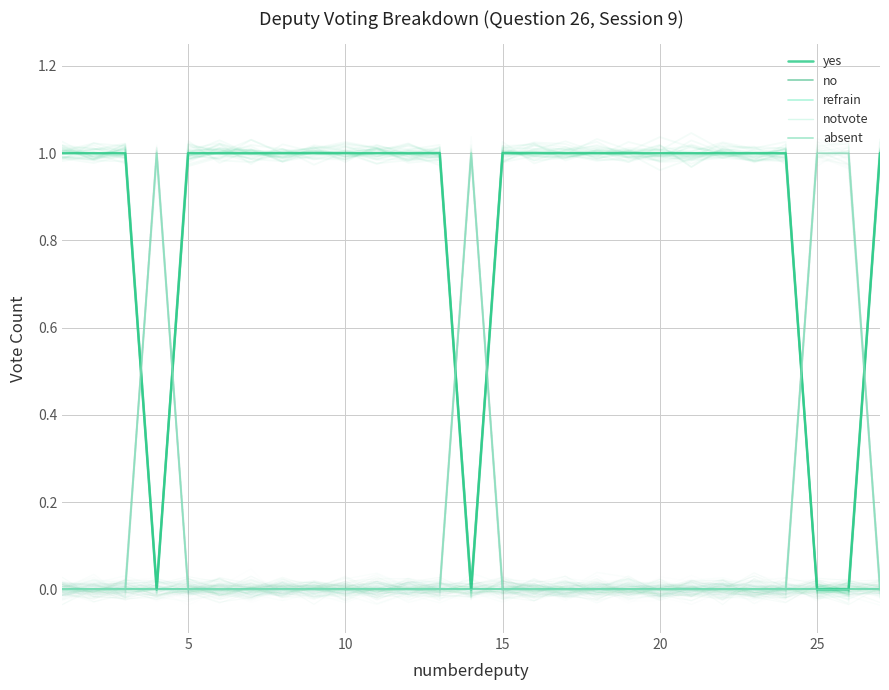

At how many categories does at least one series exceed 0?

27